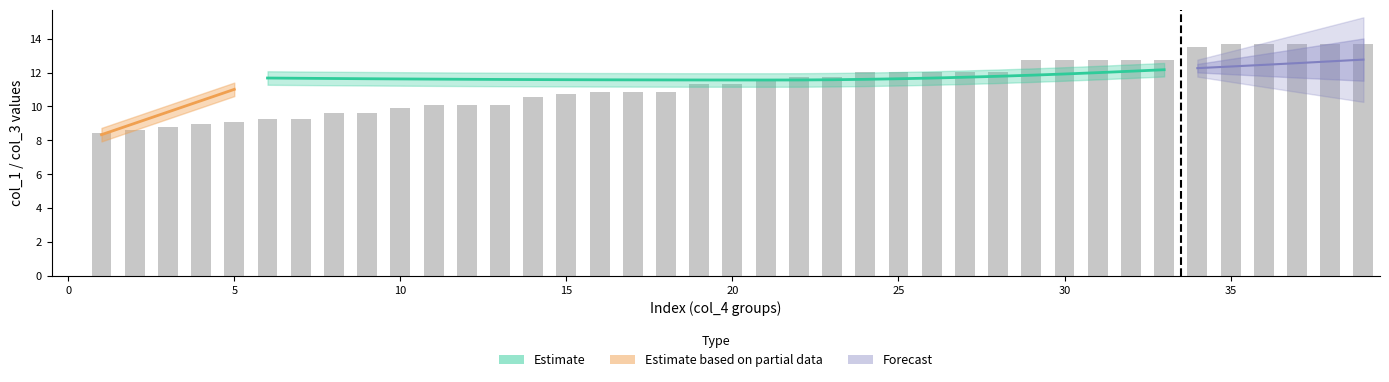

Reading right to left, transcribe all the data shown in this chart.

col_1: 12.8	12.7	12.6	12.5	12.4	12.3	12.2	12.1	12.0	11.9	11.8	11.8	11.7	11.7	11.6	11.6	11.6	11.6	11.6	11.6	11.6	11.6	11.6	11.6	11.6	11.6	11.6	11.6	11.6	11.6	11.6	11.7	11.7	11.7	11.0	10.3	9.7	9.0	8.3	8.3
col_3: 13.7	13.7	13.7	13.7	13.7	13.5	12.8	12.8	12.8	12.8	12.8	12.0	12.0	12.0	12.0	12.0	11.7	11.7	11.6	11.3	11.3	10.9	10.9	10.9	10.7	10.6	10.1	10.1	10.1	9.9	9.6	9.6	9.3	9.3	9.1	8.9	8.8	8.6	8.5	0.0
col_5: 0.0	0.0	0.0	0.0	0.0	0.0	0.0	0.0	0.0	0.0	0.0	0.0	0.0	0.0	0.0	0.0	0.0	0.0	0.0	0.0	0.0	0.0	0.0	0.0	0.0	0.0	0.0	0.0	0.0	0.0	0.0	0.0	0.0	0.0	1.0	1.0	1.0	1.0	1.0	1.0
col_4: 0.0	0.0	0.0	0.0	0.0	0.0	0.0	0.0	0.0	0.0	0.0	0.0	0.0	0.0	0.0	0.0	0.0	0.0	0.0	0.0	0.0	0.0	0.0	0.0	0.0	0.0	0.0	0.0	0.0	0.0	0.0	0.0	0.0	0.0	1.0	1.0	1.0	1.0	1.0	0.0